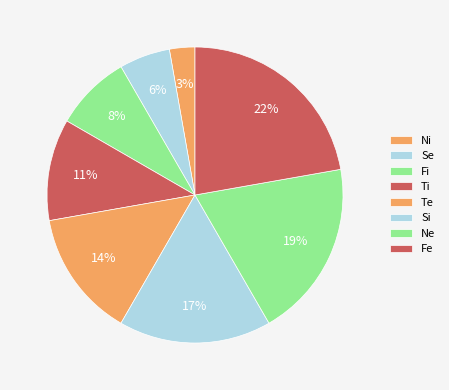

What percentage is NOT represented by Si?

82.1%